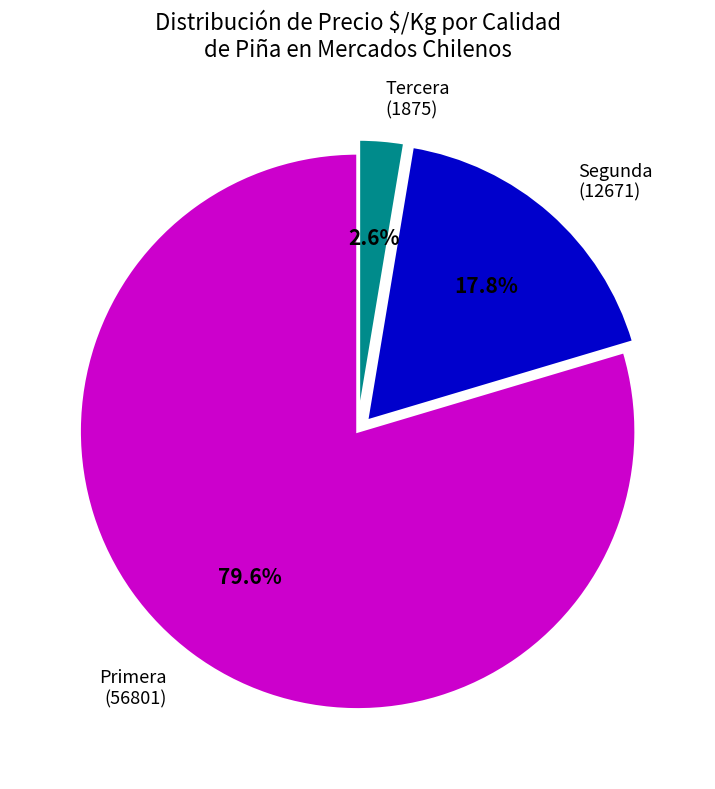

Is there any slice that represents more than half of the pie?

Yes